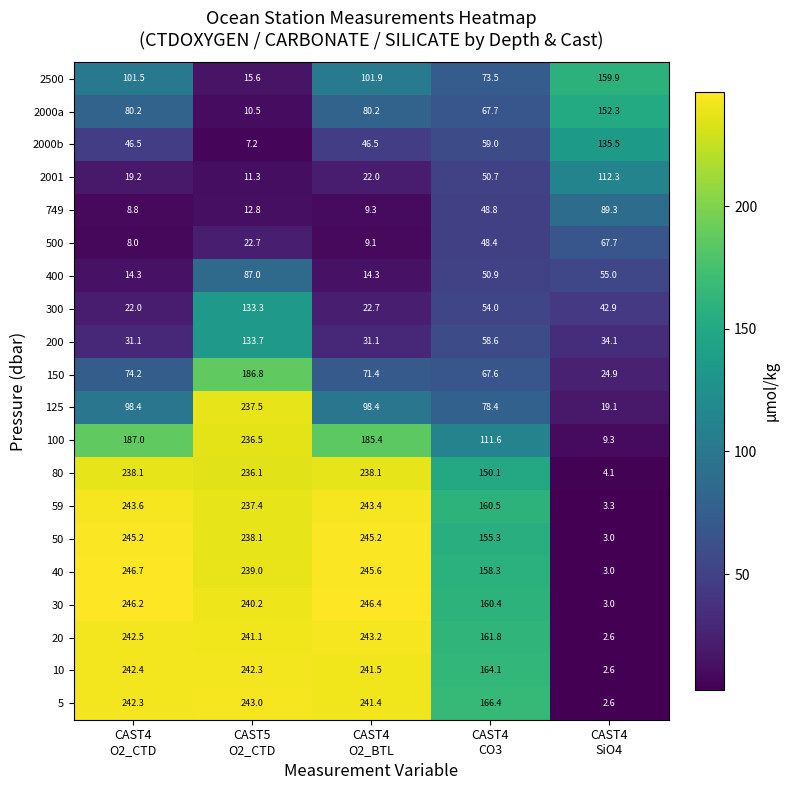

How many values in the 2500 series exceed 101?

3